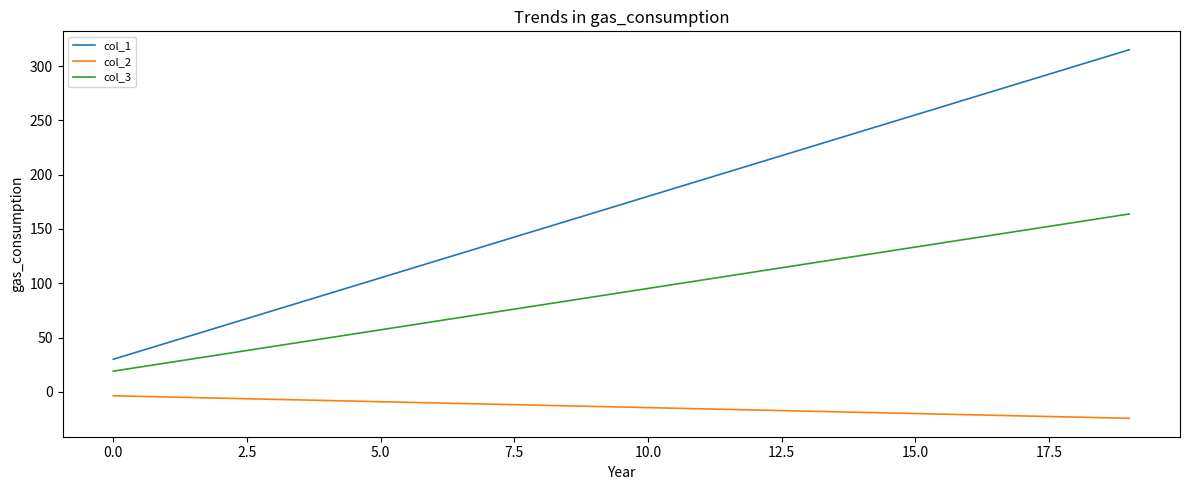

True or false: col_2 and col_3 cross at least once.

False